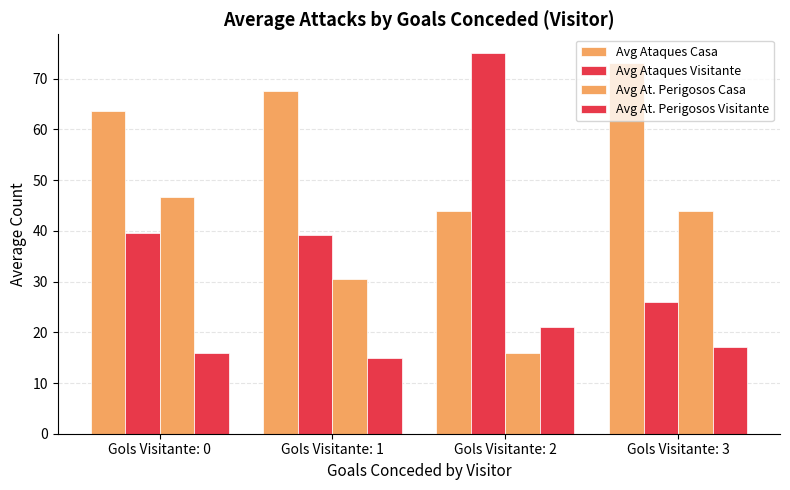

What is the difference between the maximum and minimum values in the Avg At. Perigosos Visitante series?

6.0